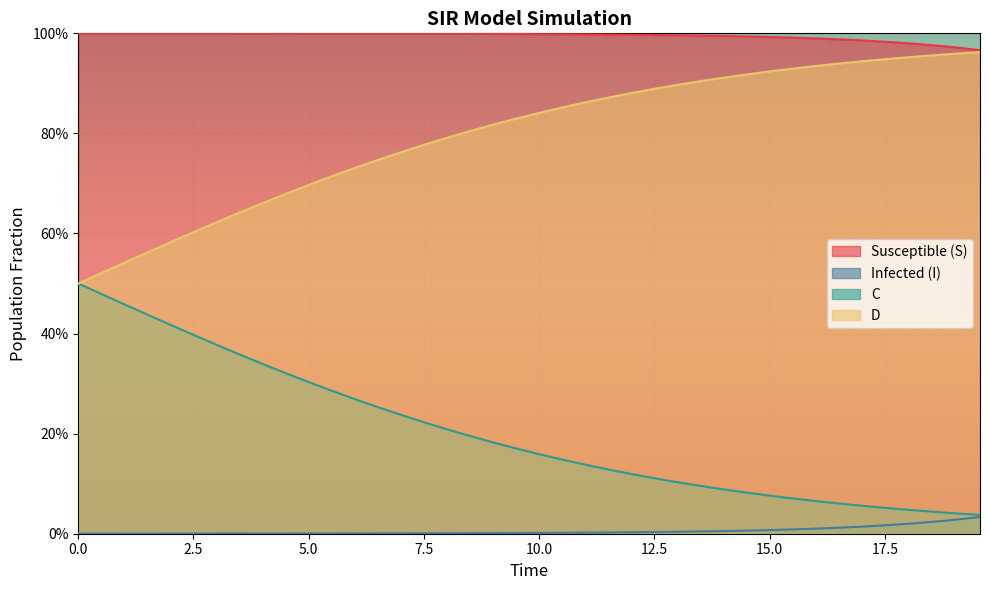

What are all the series names shown in the legend?

Susceptible (S), Infected (I), C, D